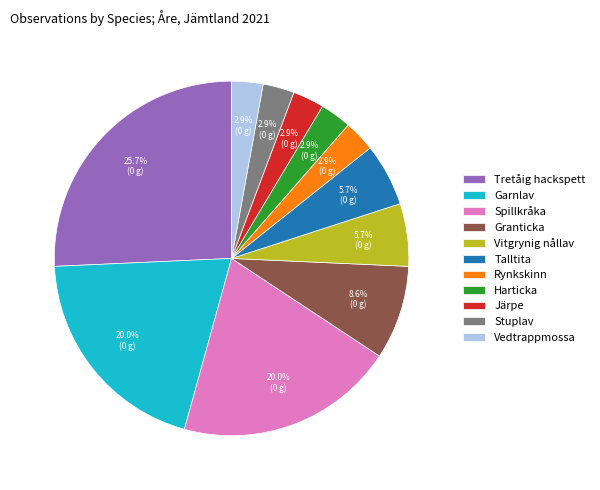

Which slice is the largest?

Tretåig hackspett